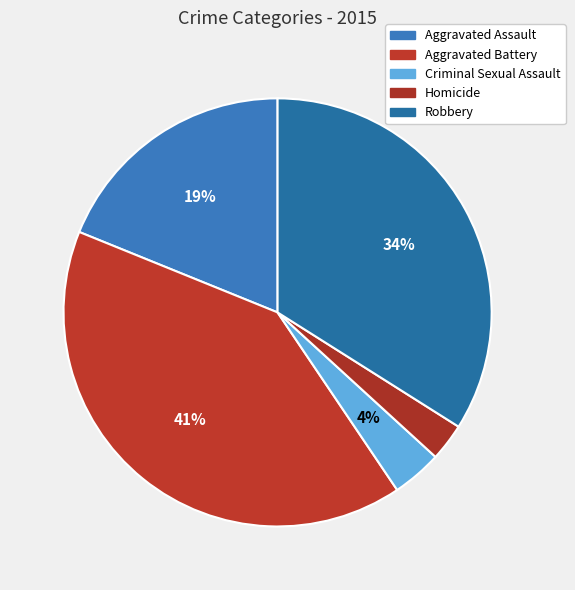

Combined, what portion of the pie is Aggravated Battery and Robbery?

74.5%